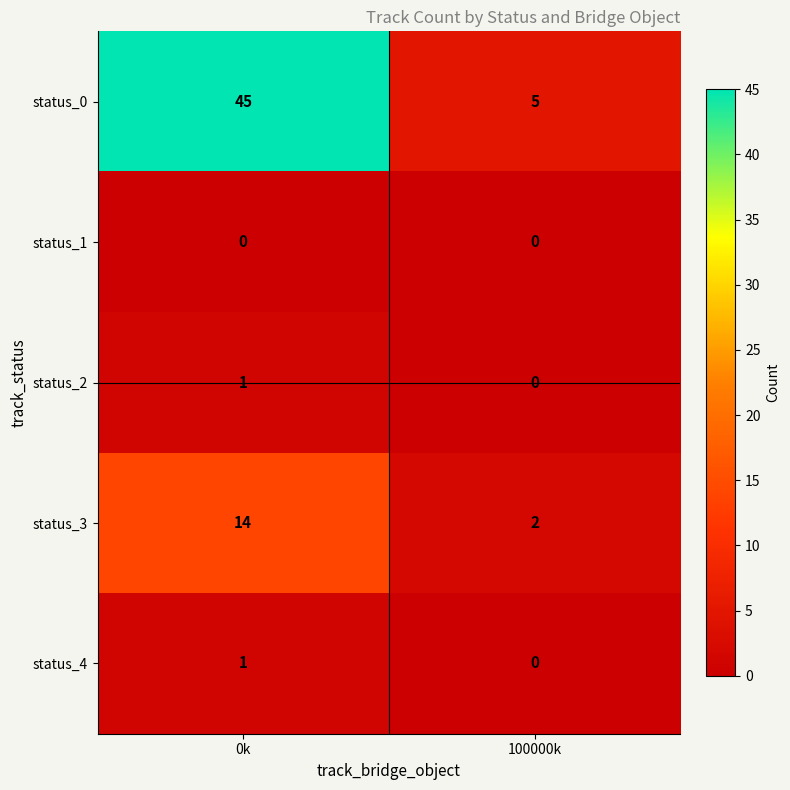

Between 0k and 100000k, which series saw the biggest shift?

status_0